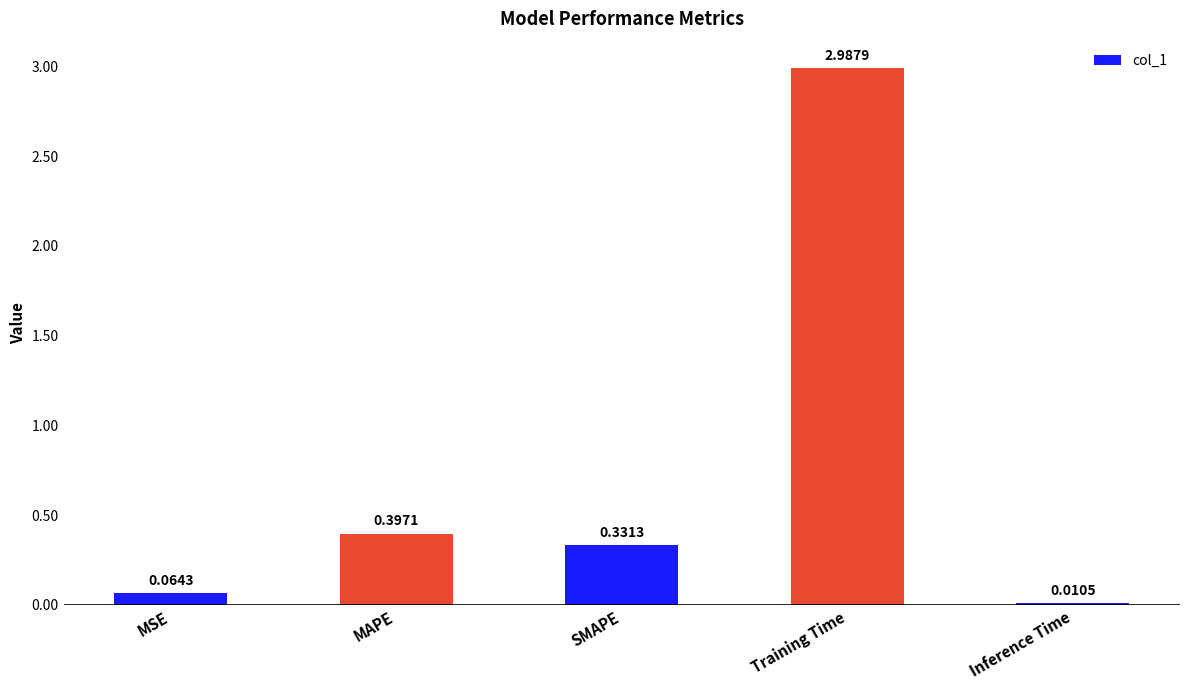

At which label is the value closest to 1?

MAPE